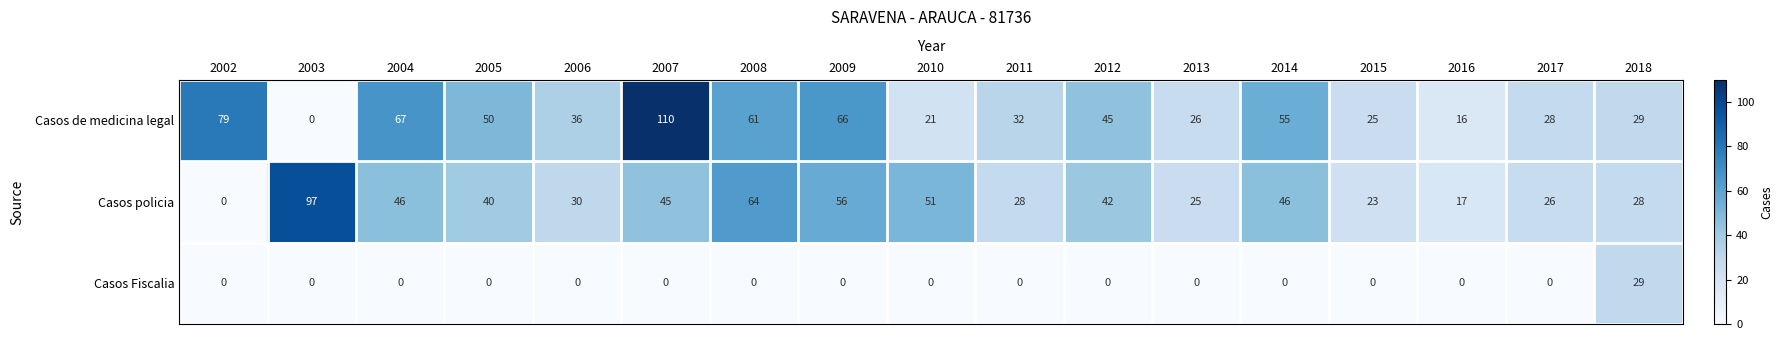

What is the difference between the highest and lowest values at 2003?

97